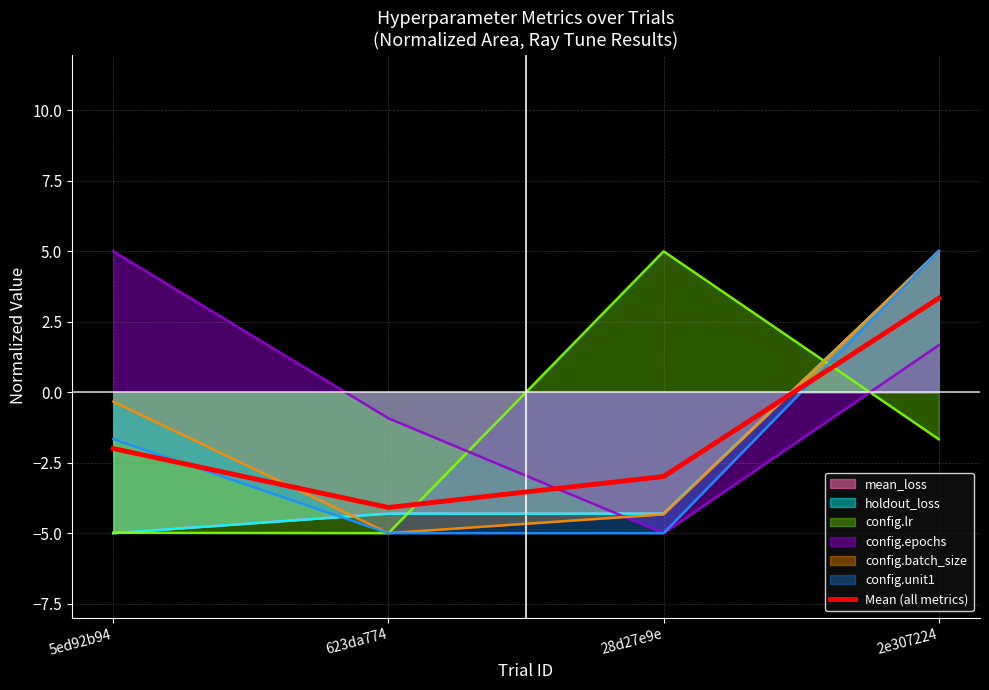

How many points are lower than both their immediate neighbors (excluding endpoints)?

1